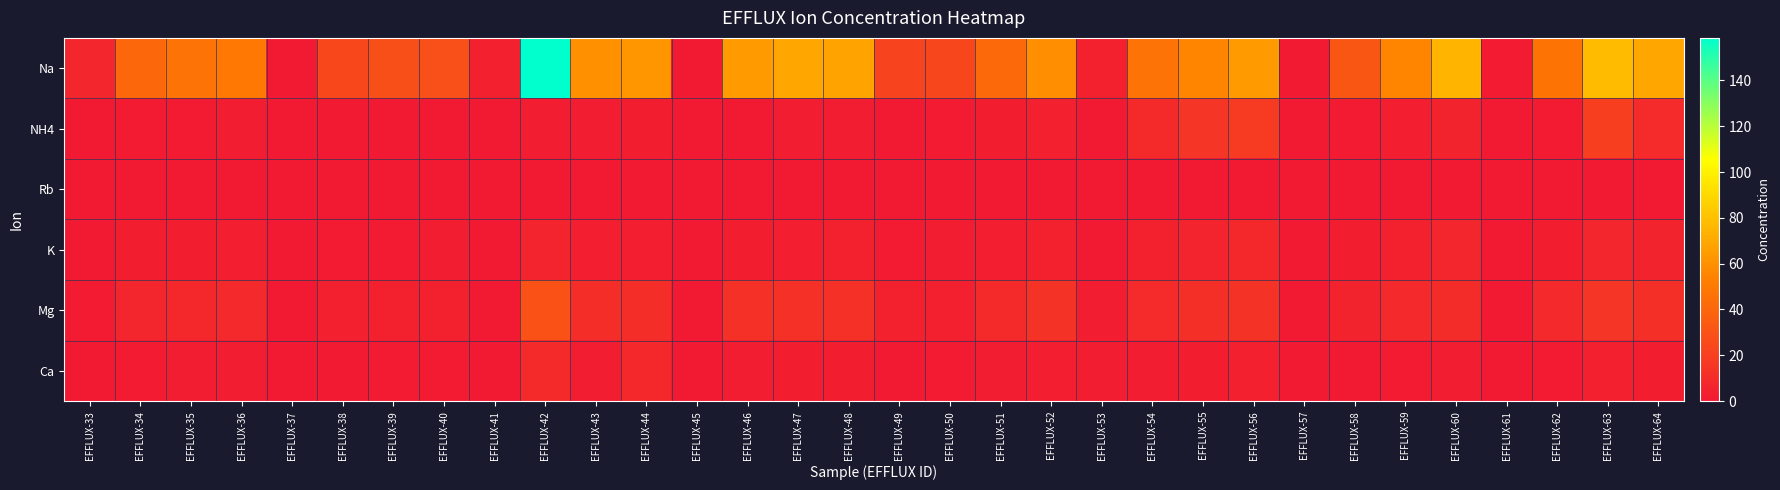

At which category is the sum across all series the highest?

EFFLUX-42